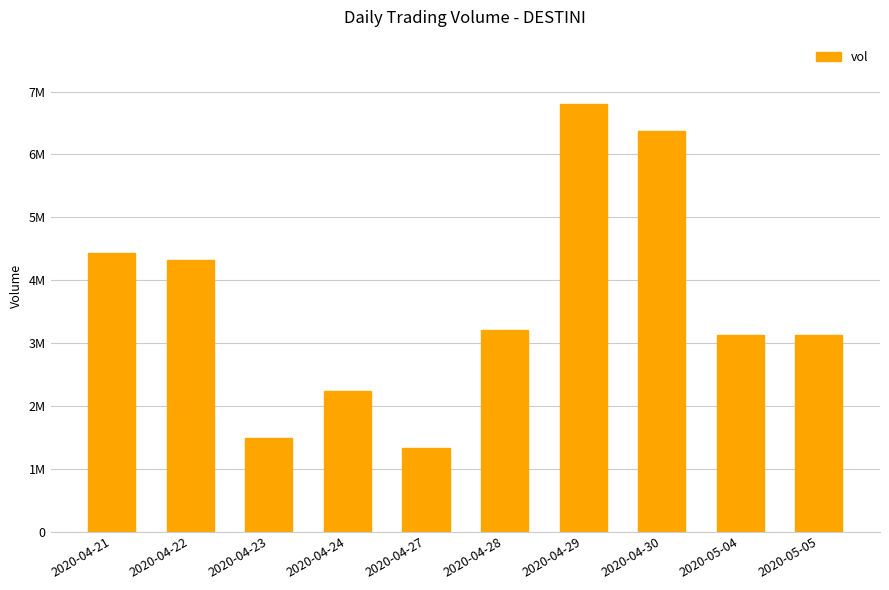

What is the change in value from 2020-04-27 to 2020-05-04?

+1803700